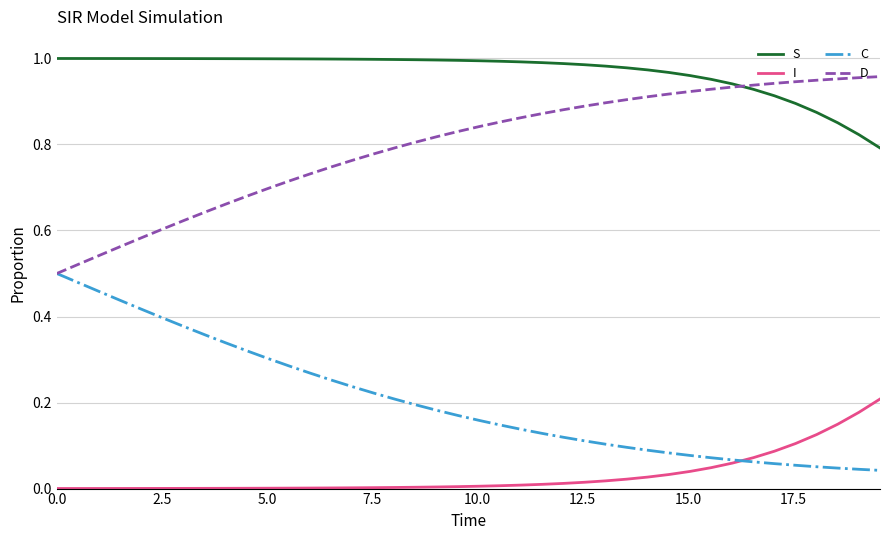

True or false: S and C intersect in this chart.

False